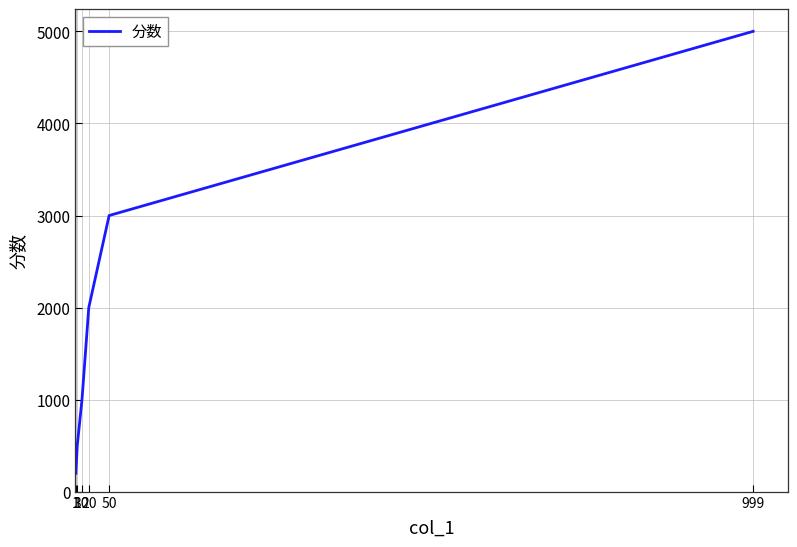

What is the difference between the second highest and minimum values?

2800